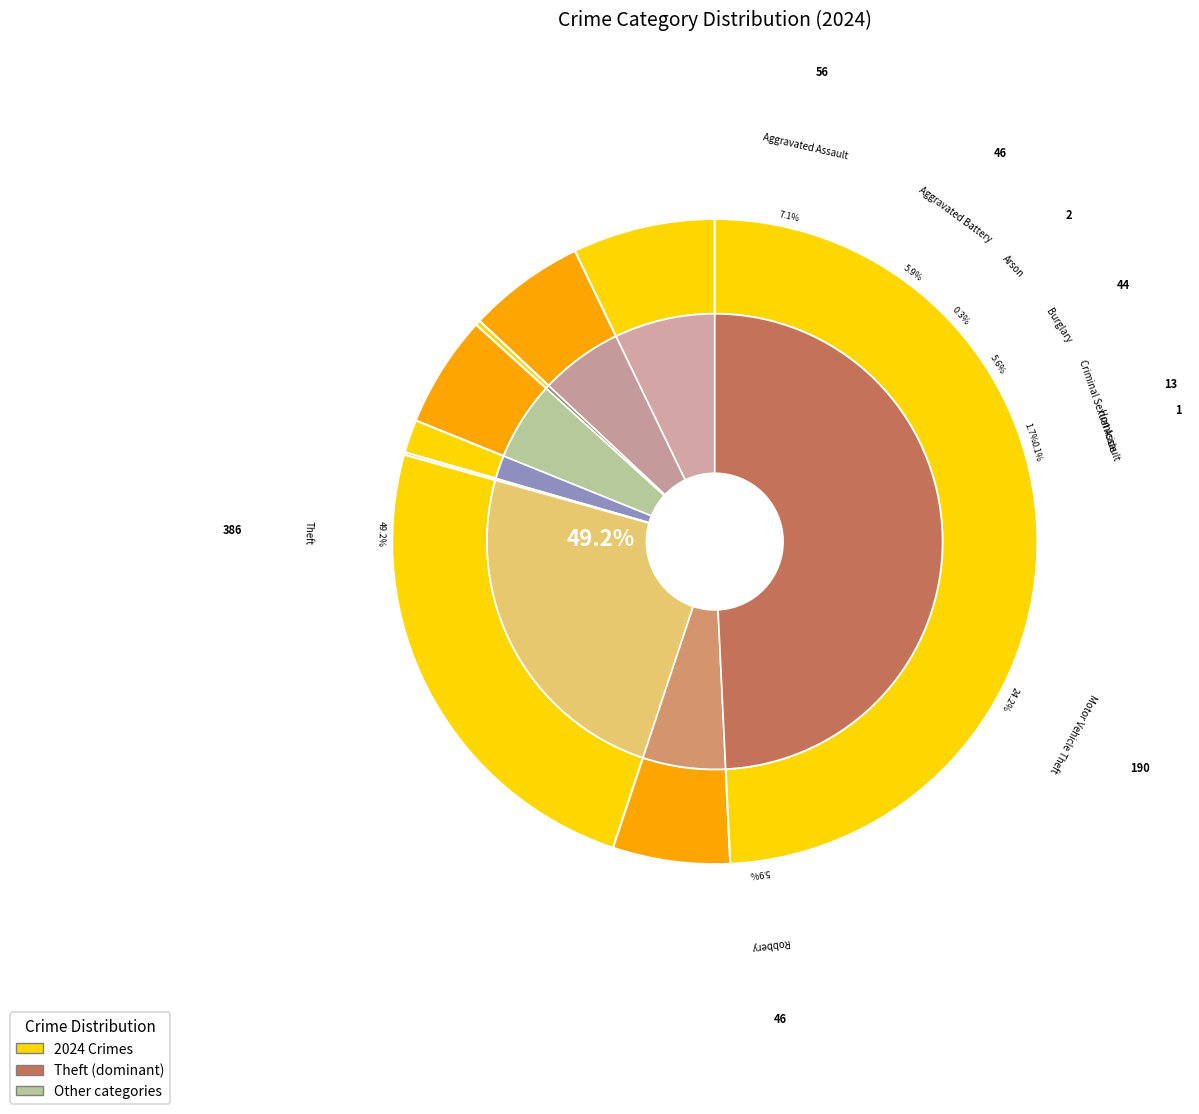

Does Aggravated Battery account for over 50% of the chart?

No